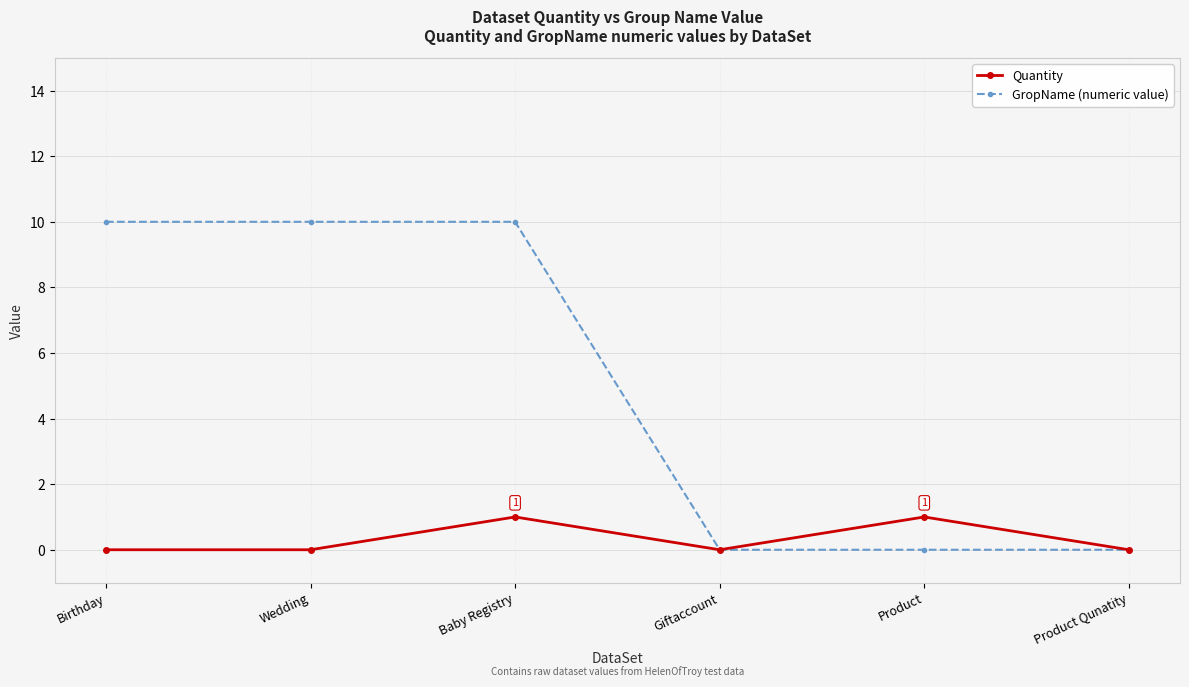

What is the greatest value displayed?

10